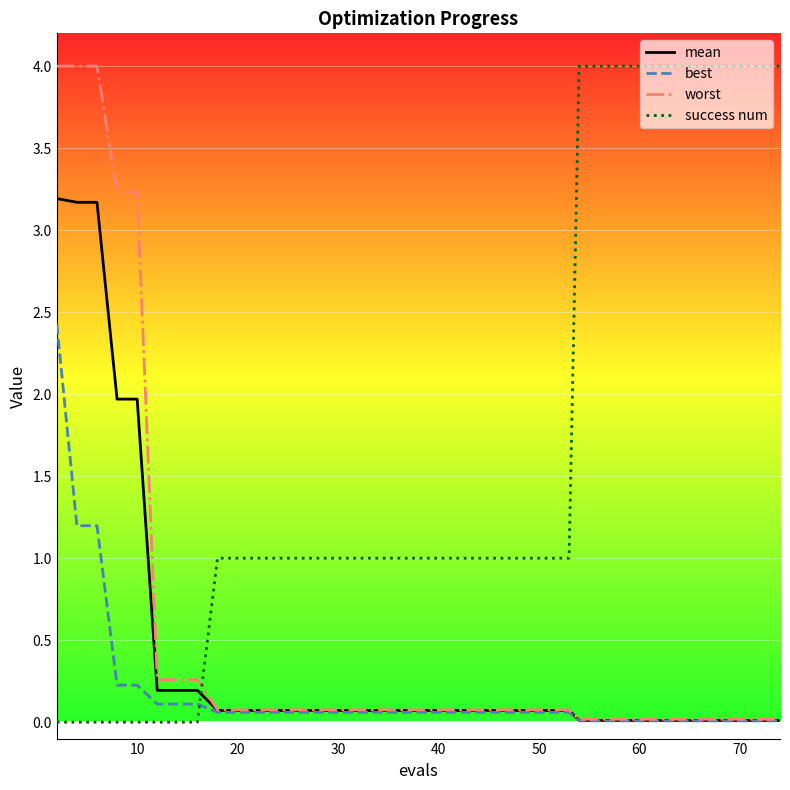

What is the greatest value displayed?

4.0